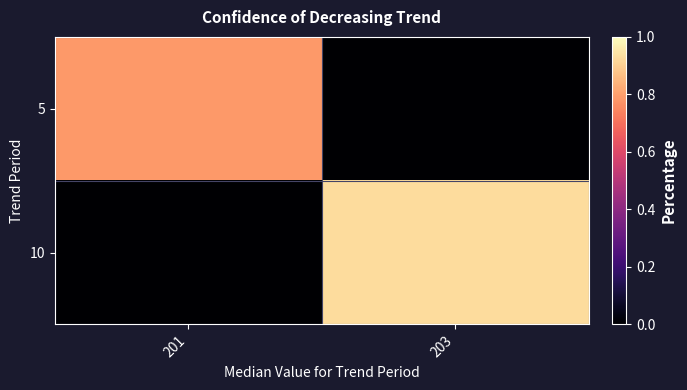

Count the number of data series in this chart.

2